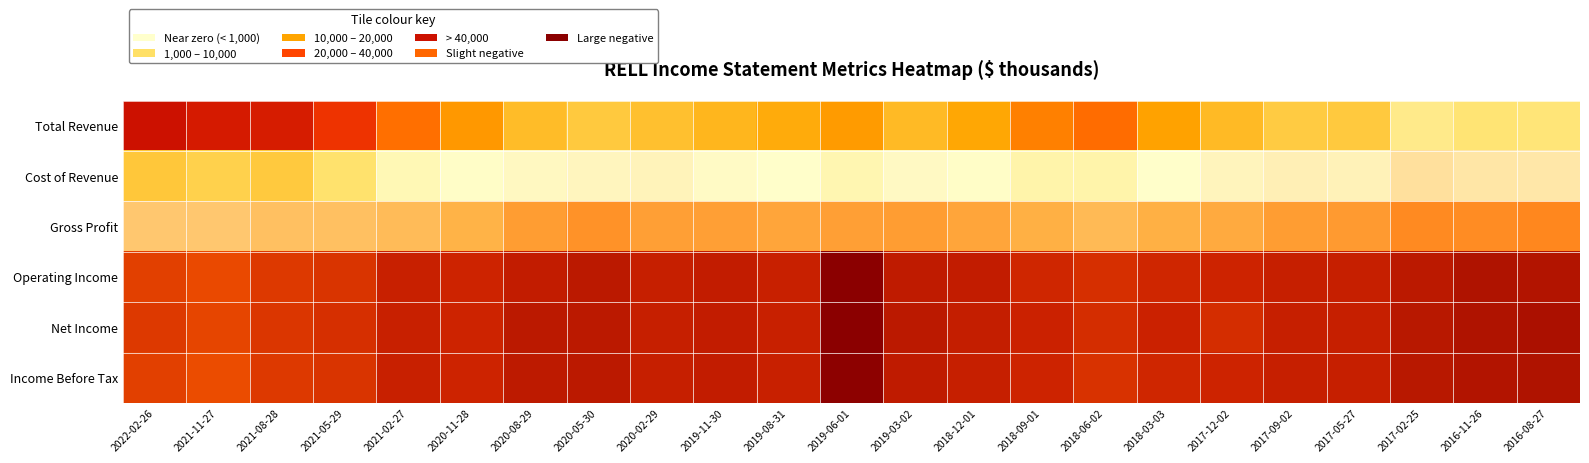

At which category is the sum across all series the highest?

2021-11-27